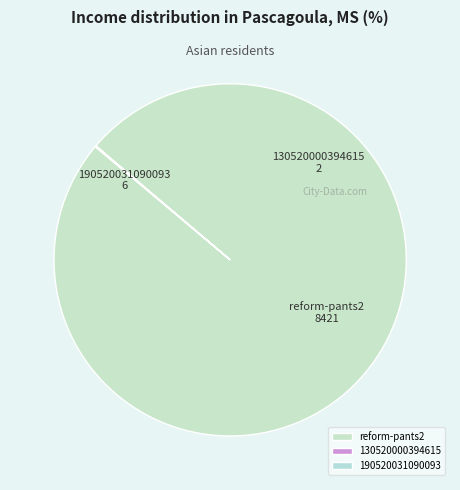

What is the majority slice?

reform-pants2